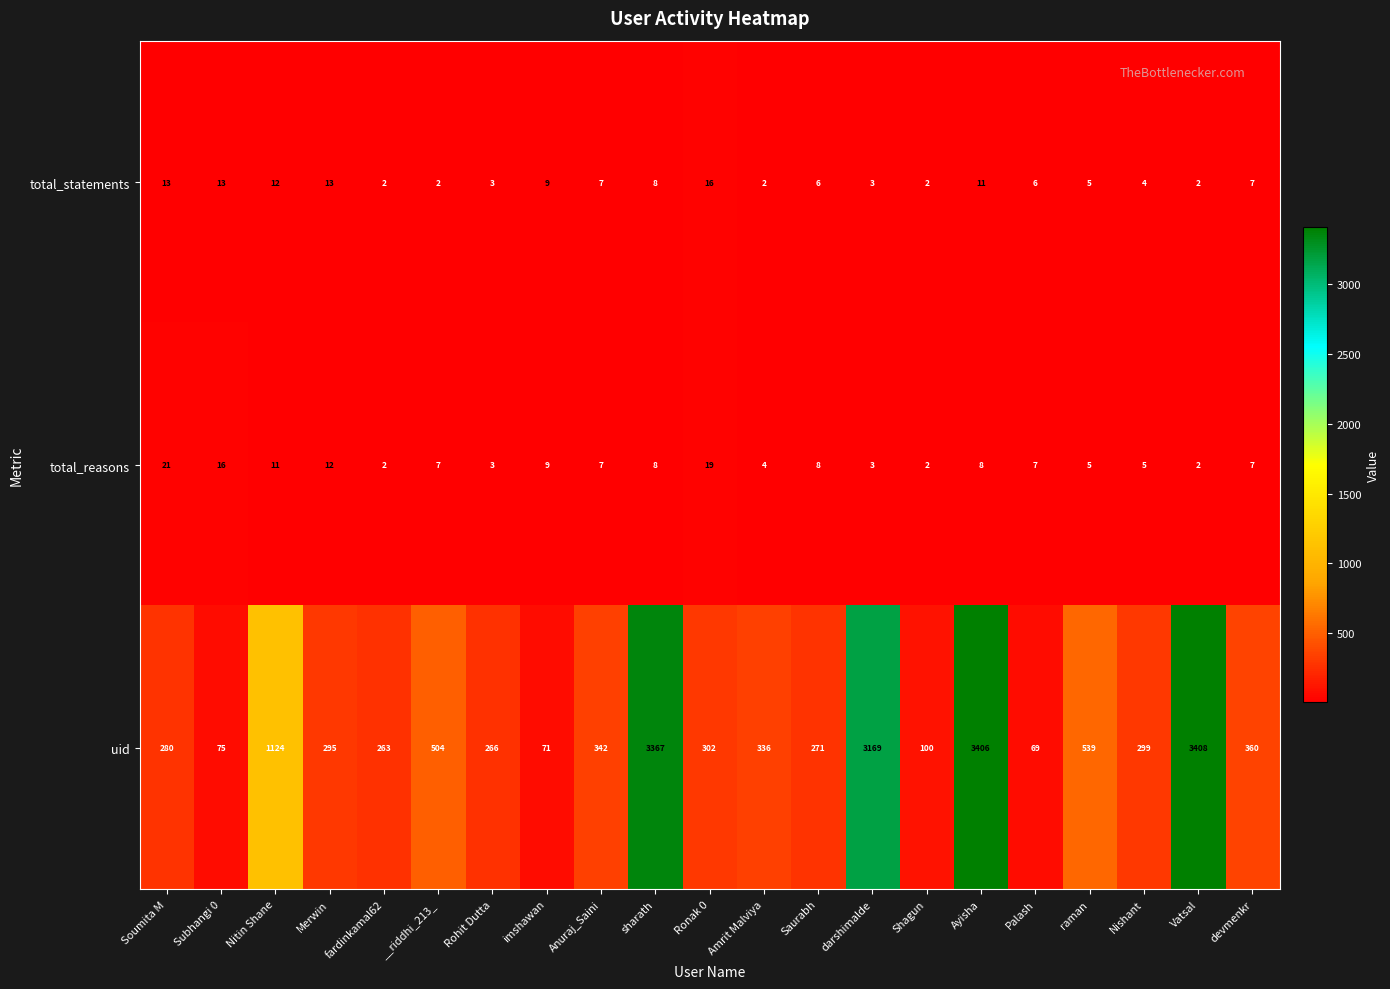

Which series changed the most between Rohit Dutta and darshimalde?

uid